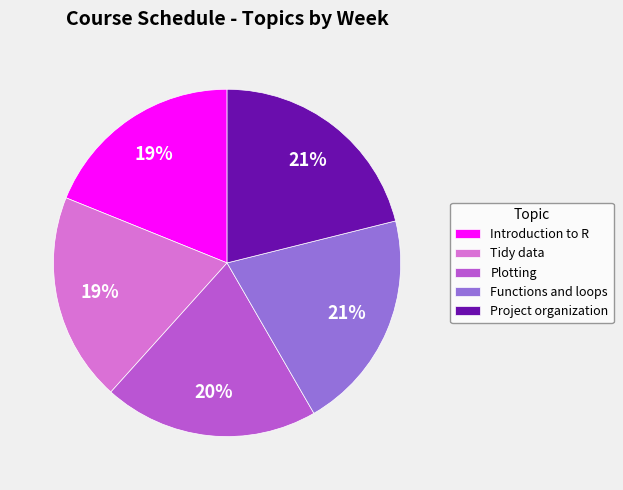

How many slices are in this pie chart?

5